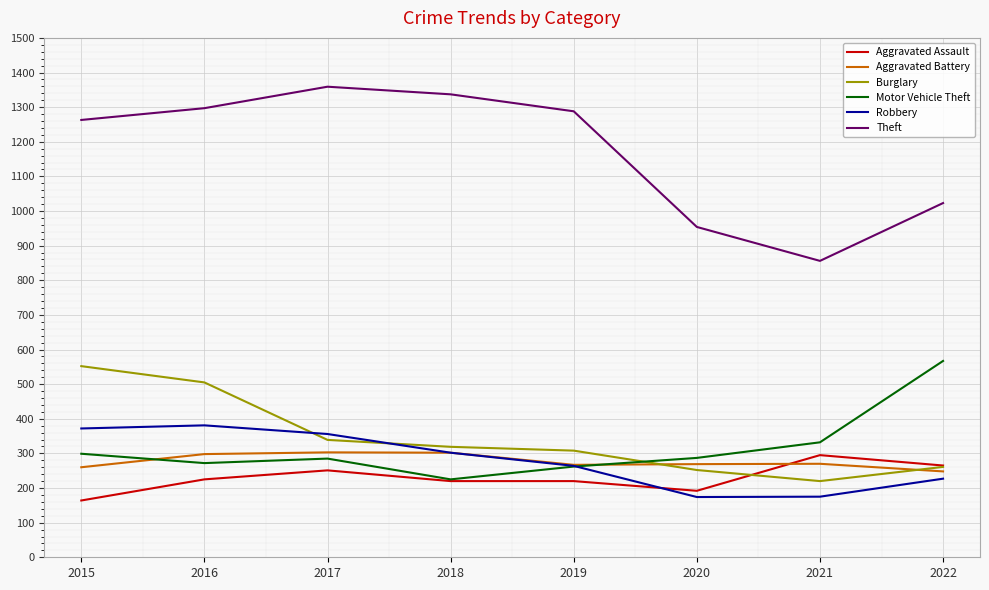

How many distinct data groups are displayed?

6